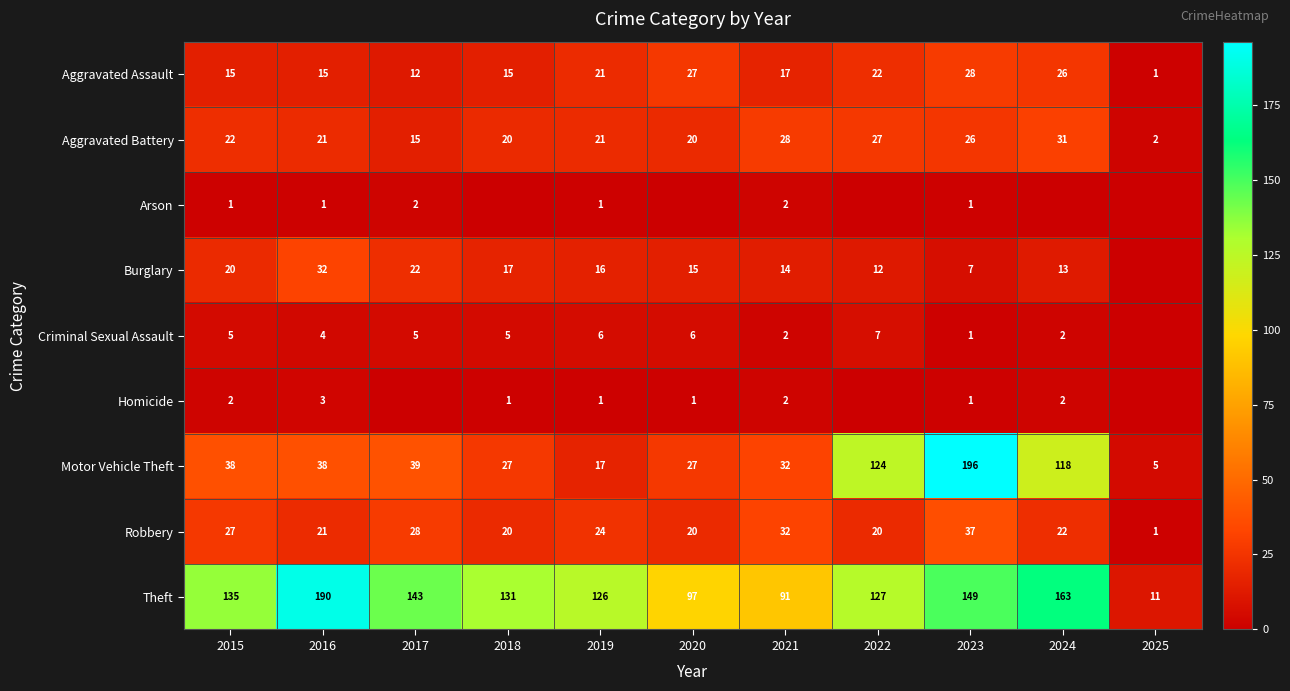

The value of Aggravated Battery at 2017 is 23. True or false?

False